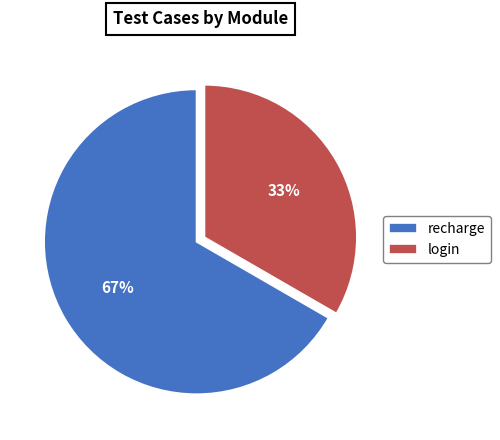

To the nearest percent, what percentage of the pie is login?

33%